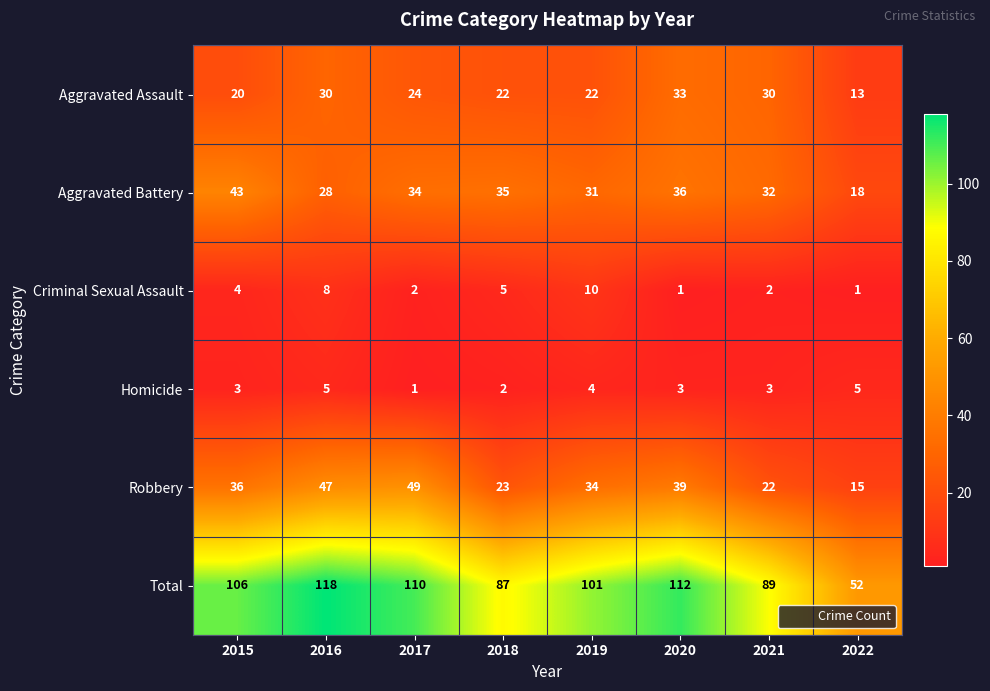

How many categories are shown in the chart?

8